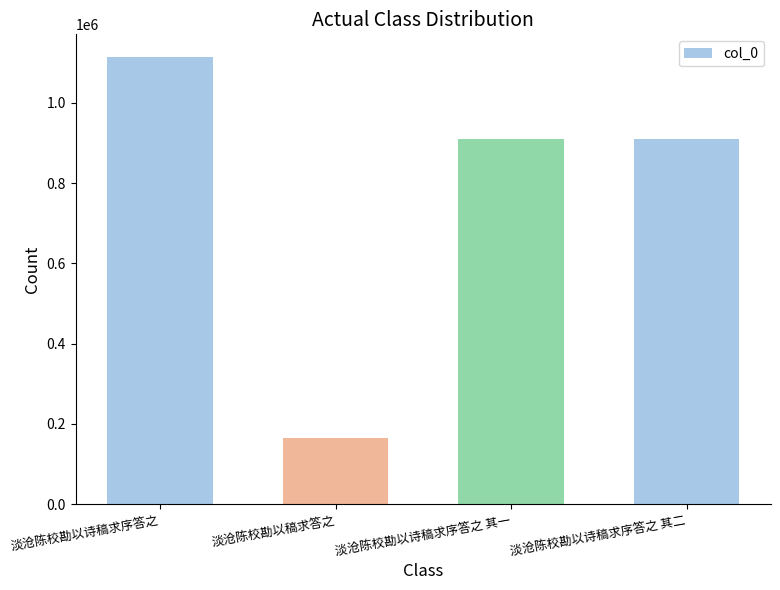

What is the difference between the values at 淡沧陈校勘以稿求答之 and 淡沧陈校勘以诗稿求序答之 其二?

744583